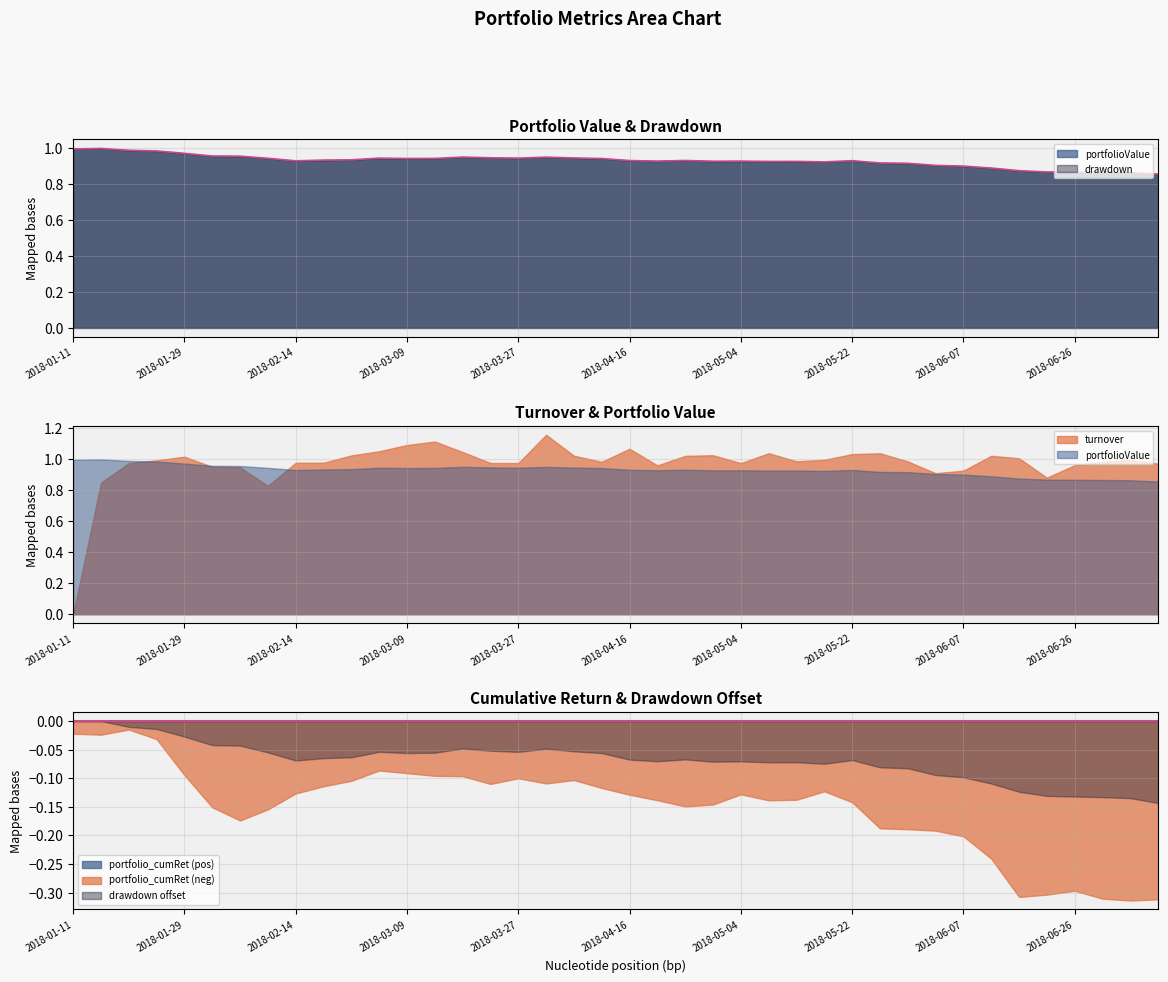

What is the sum of all portfolioValue values?

37.2